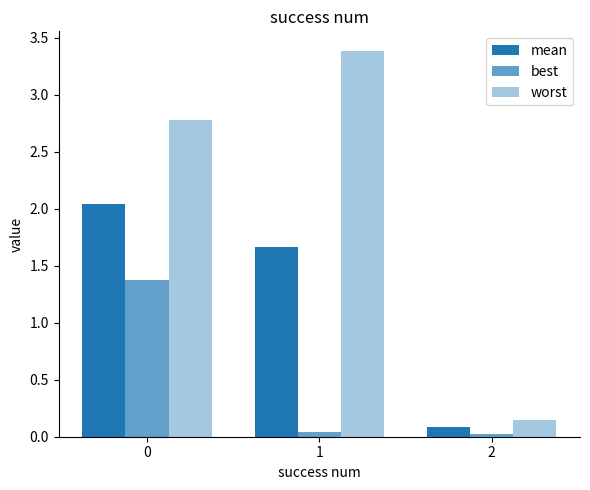

How many data points does each series have?

3